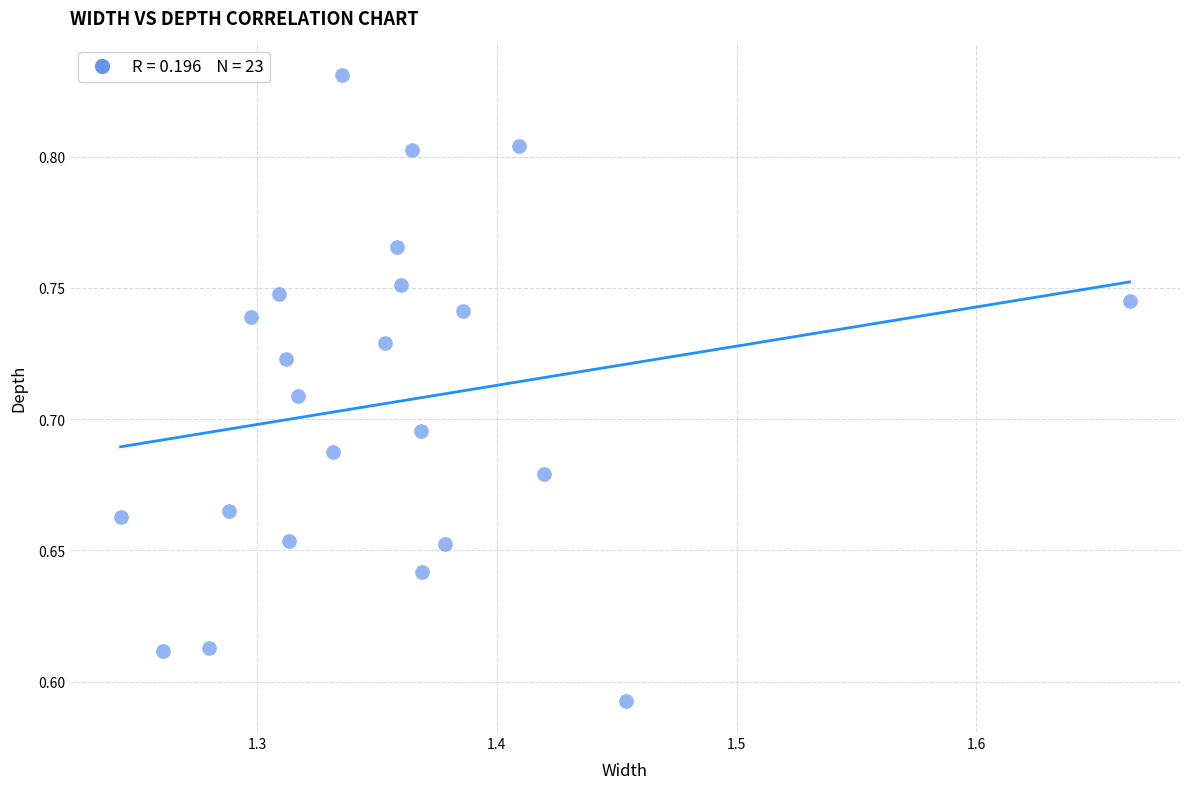

What is the range of X values (max minus min)?

0.4